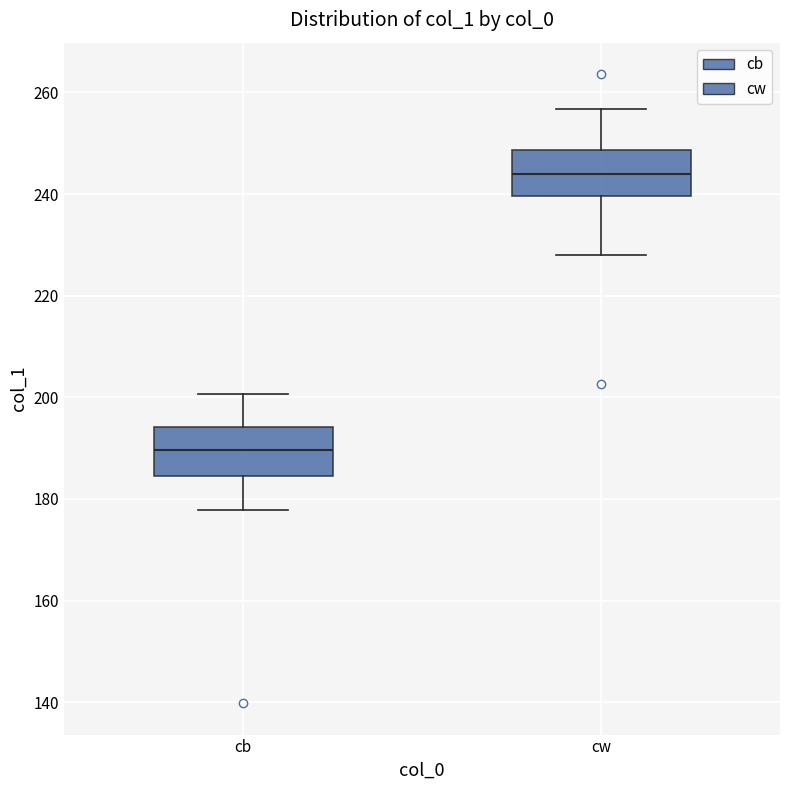

Which box's median line is the lowest?

cb